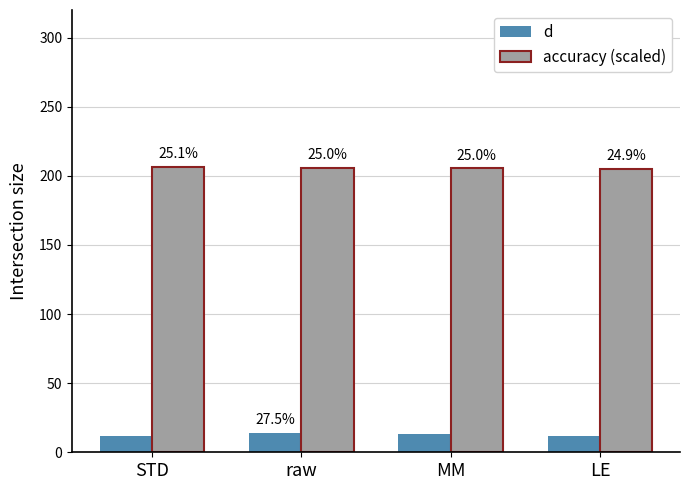

Where does the d series first go above 13?

raw